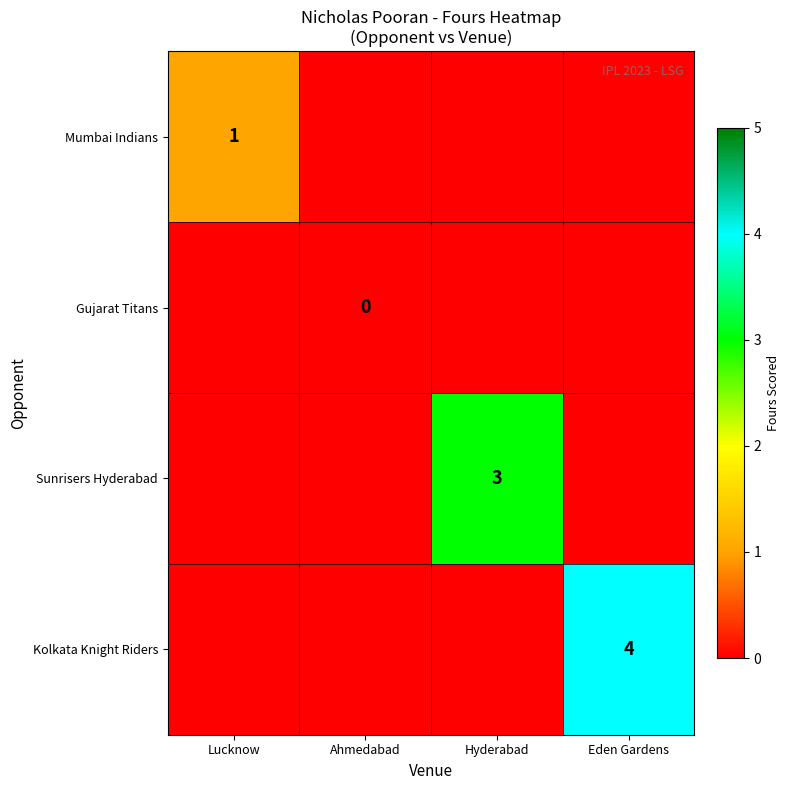

The value of Sunrisers Hyderabad at Hyderabad is 3. True or false?

True